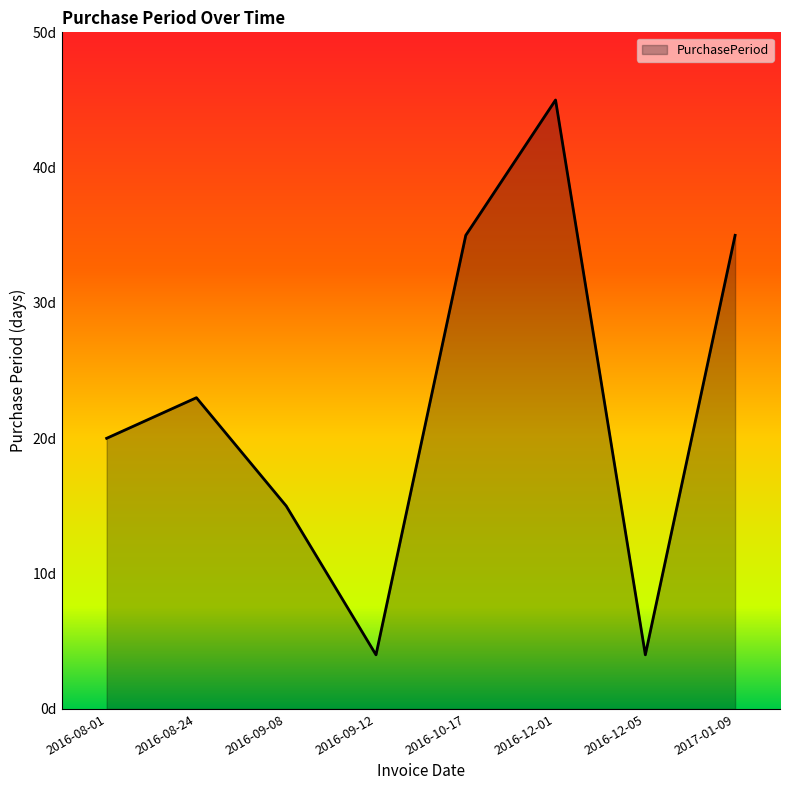

True or false: the data shows 10 at 2016-08-01.

False